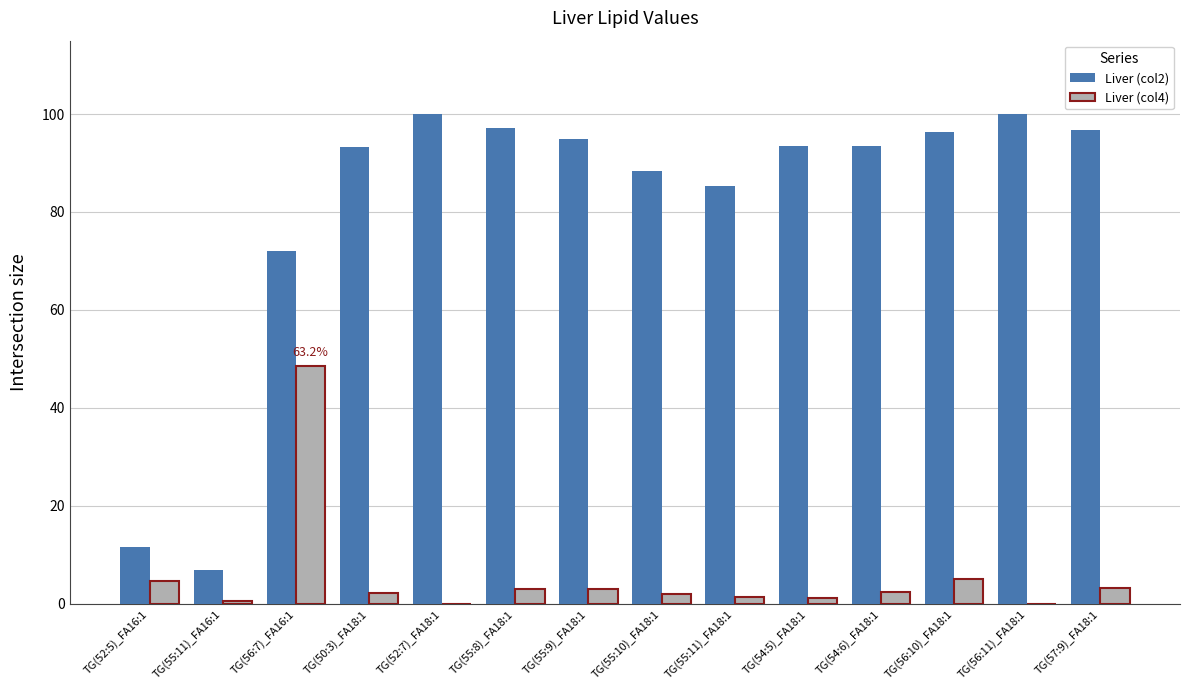

Which series has the largest range (max minus min)?

Liver (col2)